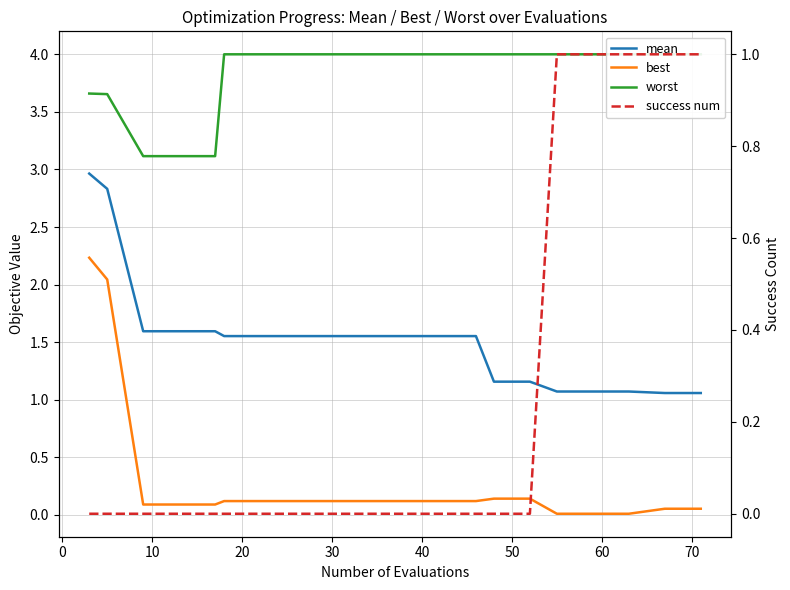

At how many categories does at least one series exceed 1?

20